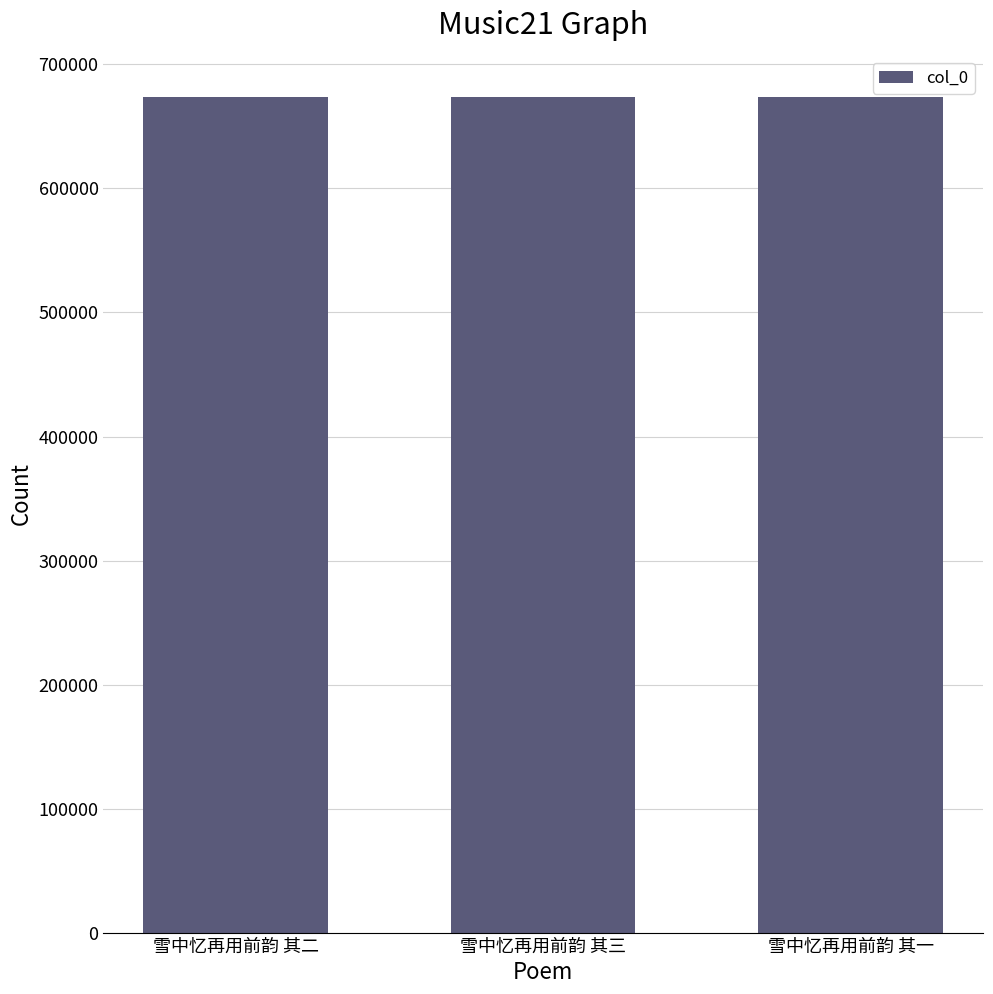

Is it true that the value at 雪中忆再用前韵 其三 is 418899?

False